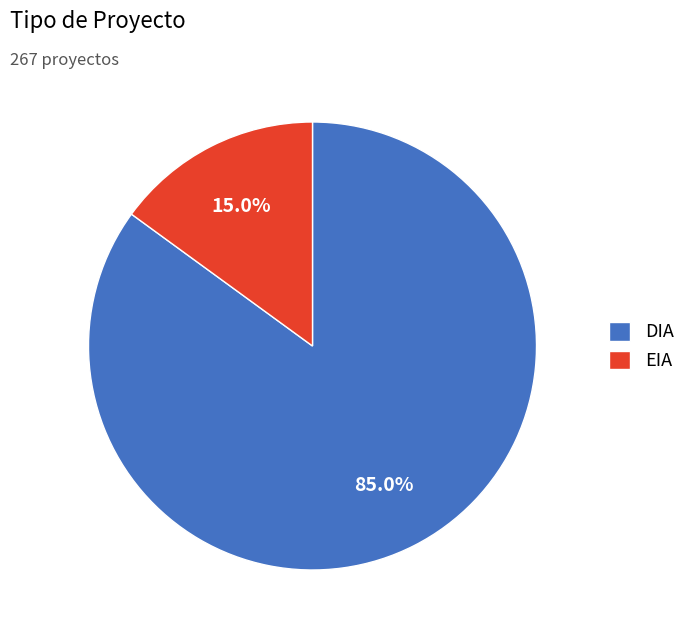

Rank the categories by value from highest to lowest.

DIA, EIA